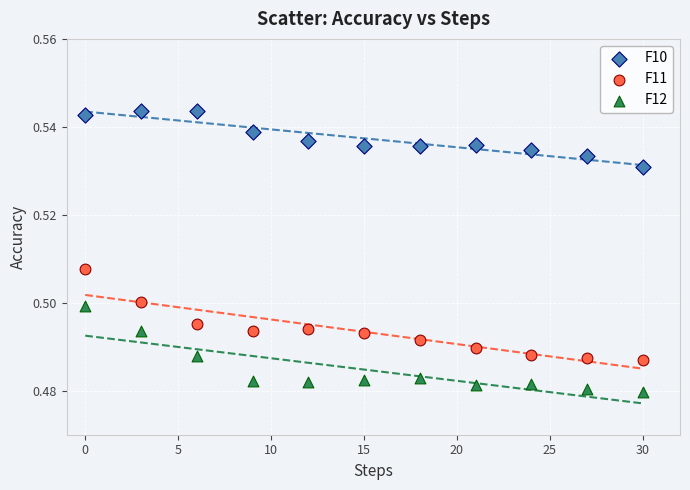

Which series contains the highest Y value?

F10